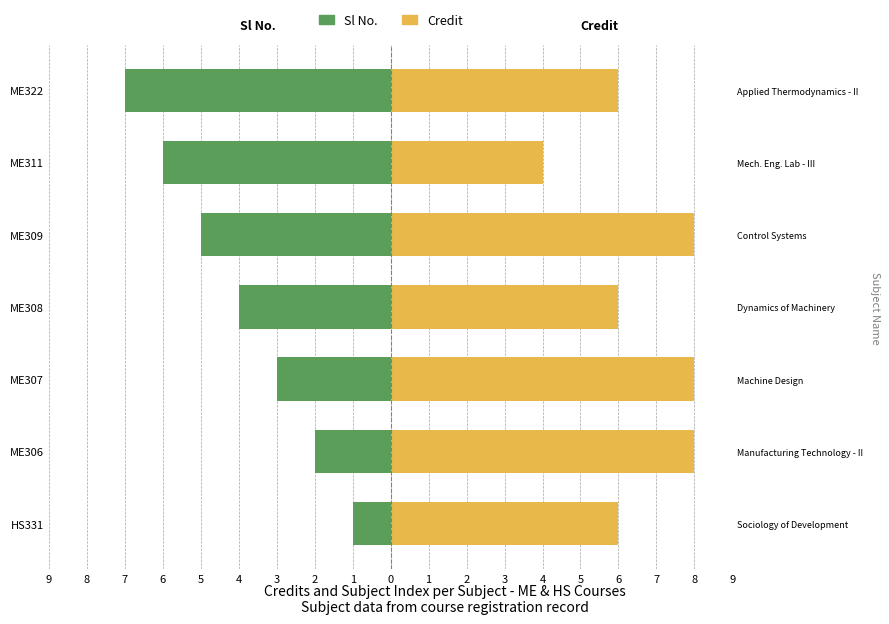

Which series has the largest total across all categories?

Credit